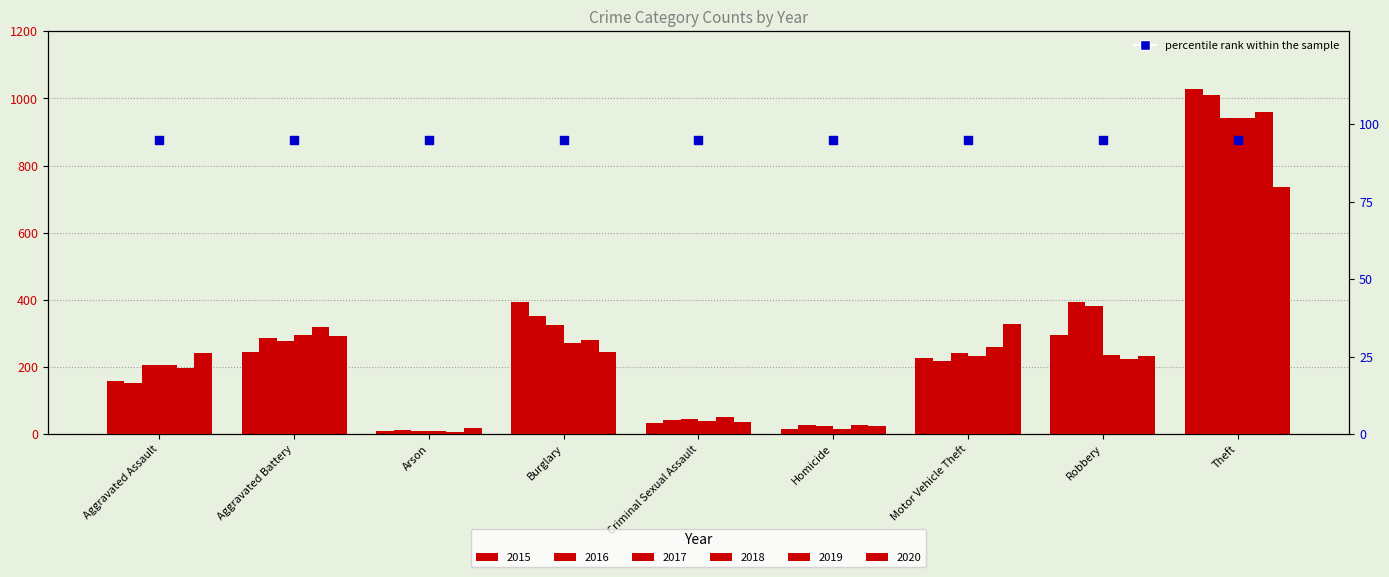

Which series has the largest total across all categories?

2016